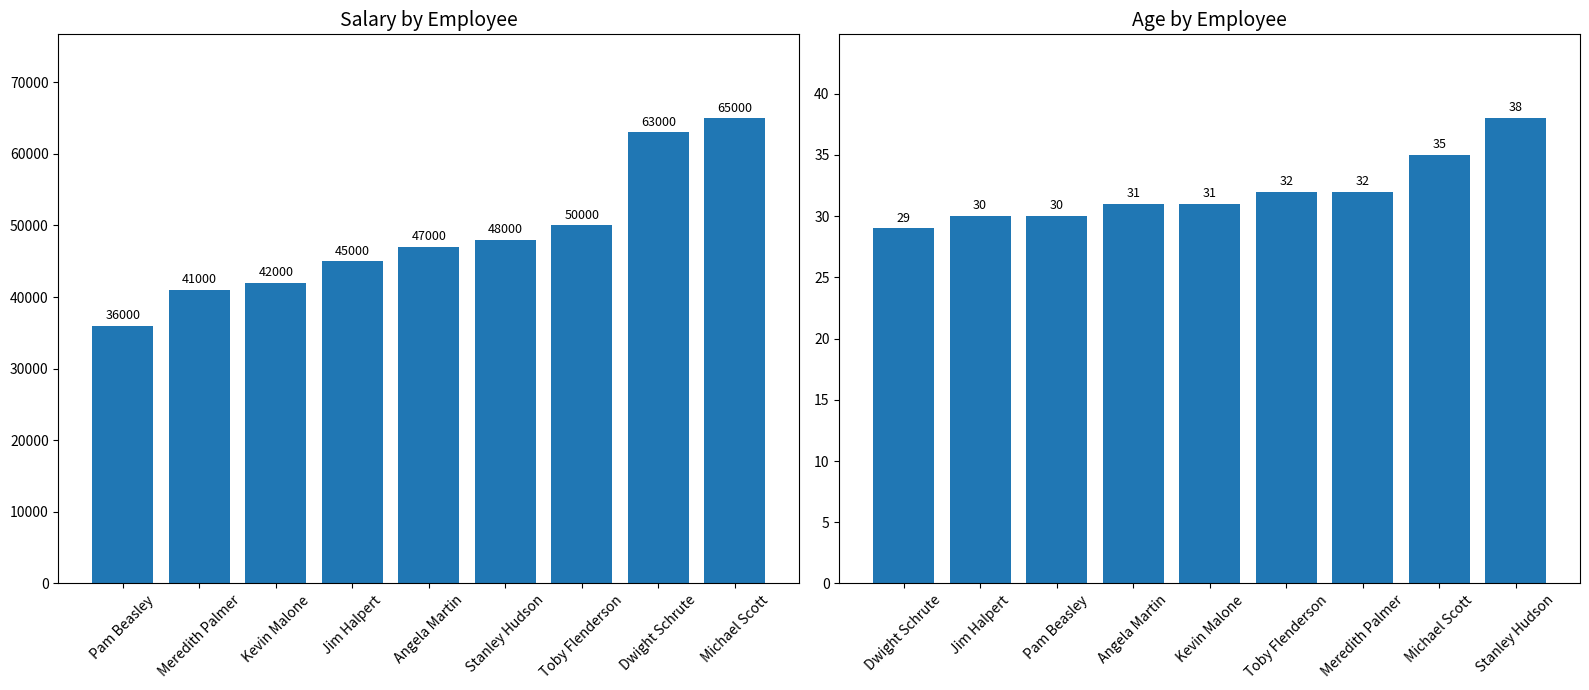

At which label is Salary closest to 50500?

Toby Flenderson